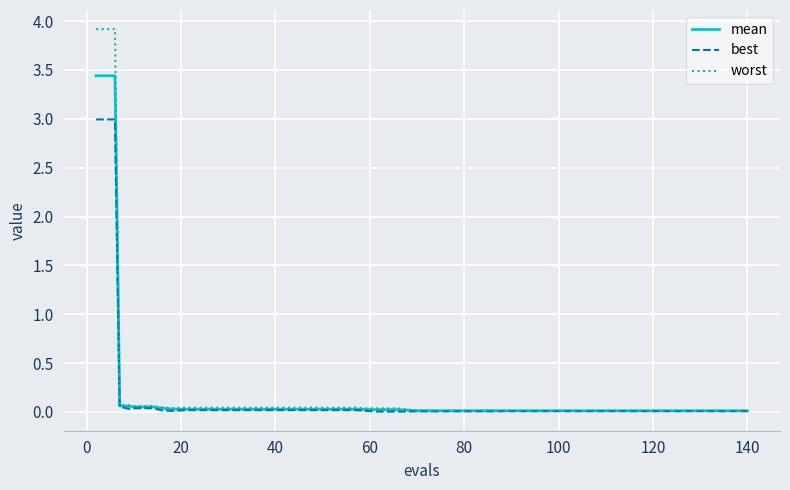

List the series in order of their peak value, highest first.

worst, mean, best